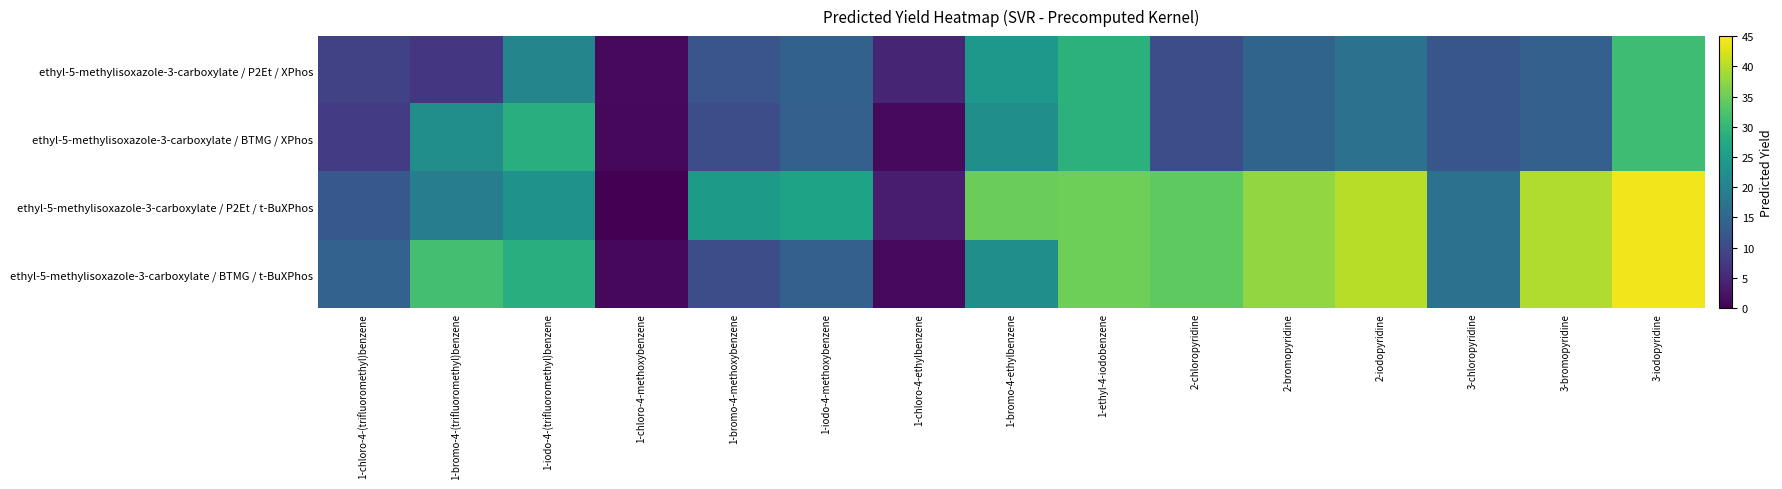

Which series has the widest spread of values?

ethyl-5-methylisoxazole-3-carboxylate / P2Et / t-BuXPhos